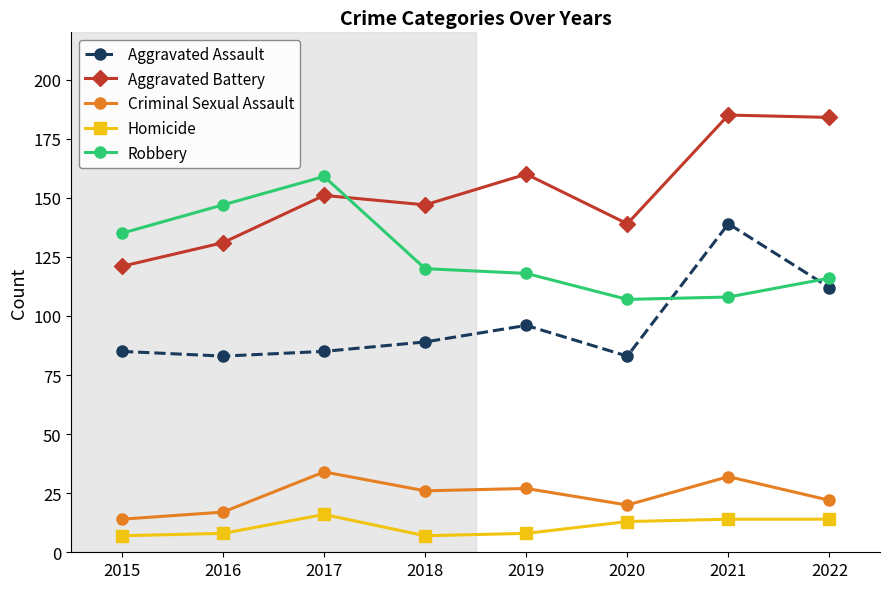

Is this an area chart (filled region under the line)?

No